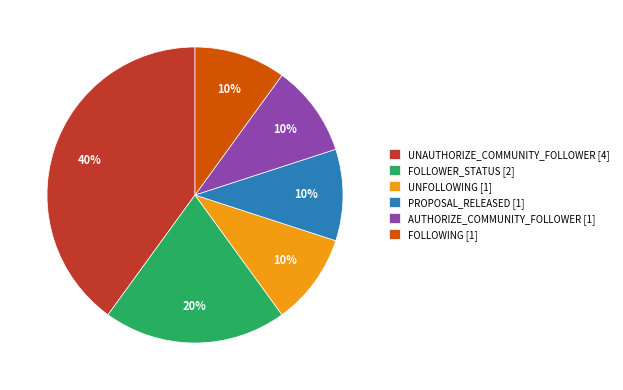

How many segments does this pie chart have?

6